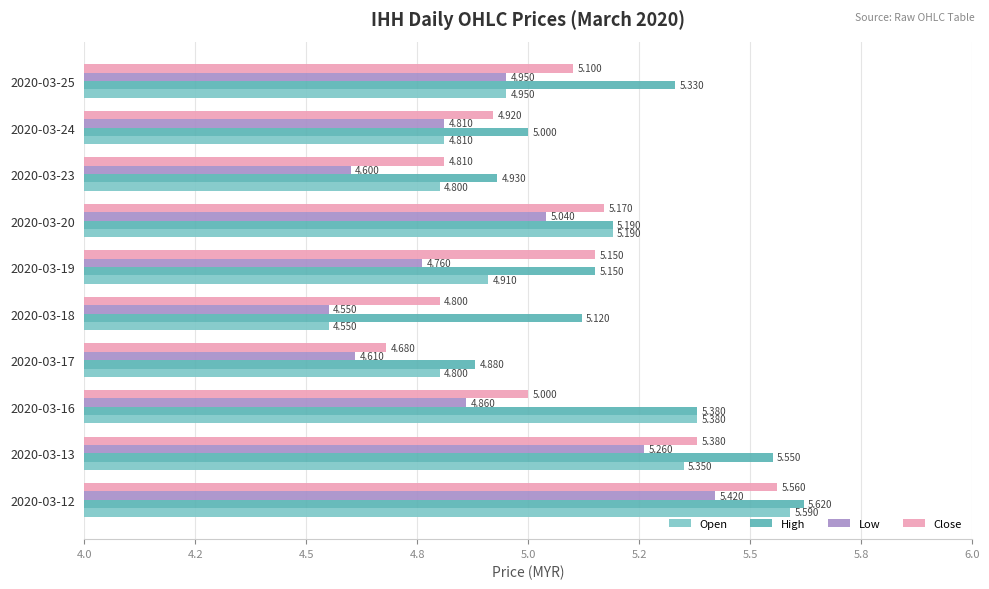

What are all the series names shown in the legend?

Open, High, Low, Close